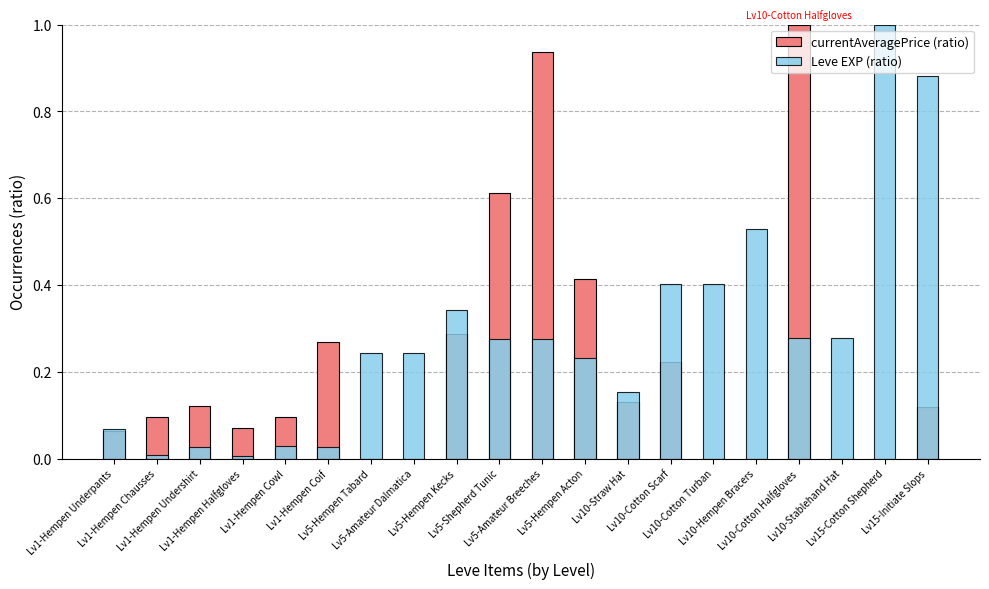

What are all the series names shown in the legend?

currentAveragePrice (ratio), Leve EXP (ratio)